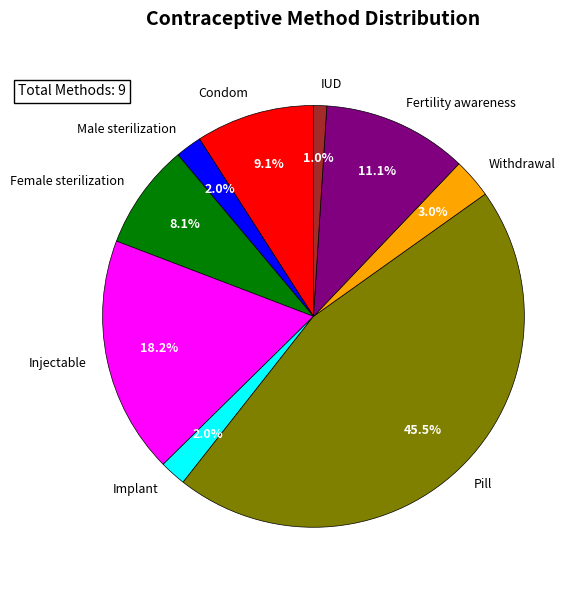

Is it true that Injectable is 18% of the pie?

True